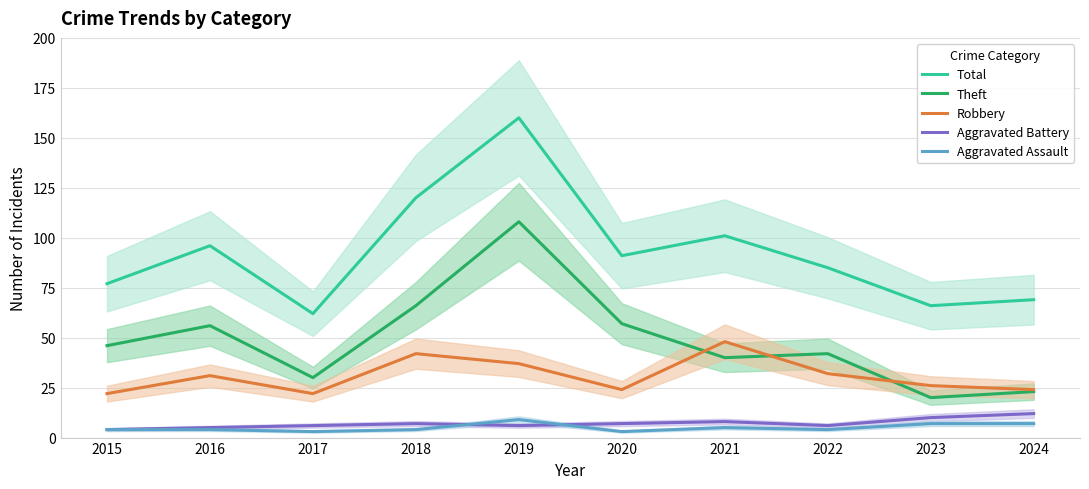

What is the approximate value of Total at 2016, to the nearest 5?

95